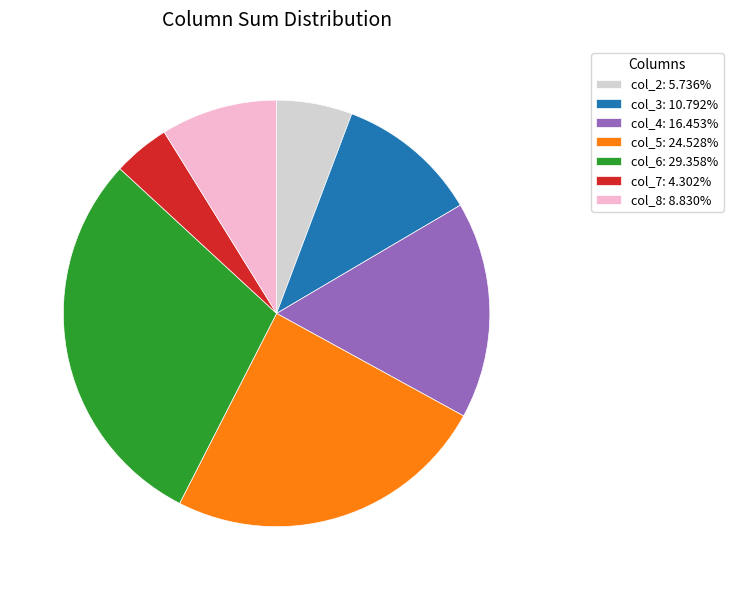

Approximately how many times larger is the value at col_5: 24.528% compared to col_7: 4.302%?

5.7